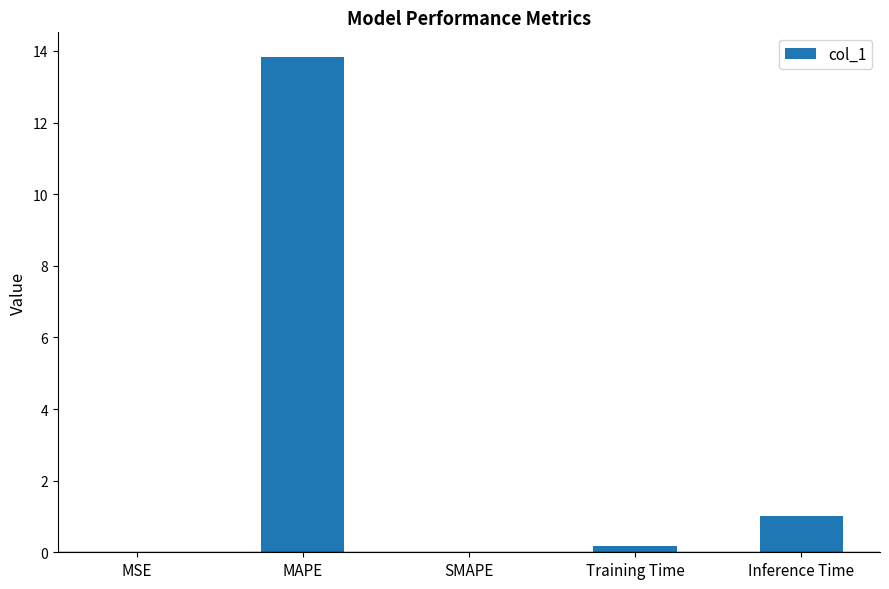

What is the sum of all values?

15.0